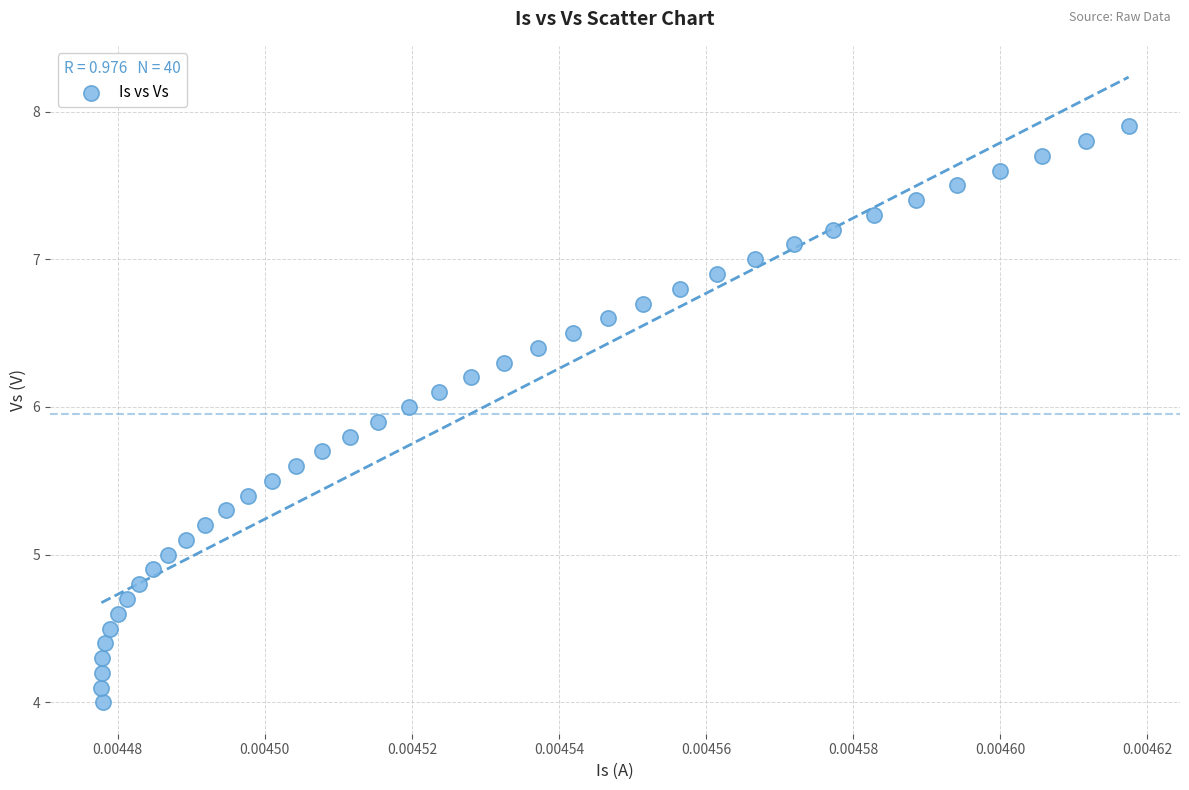

What is the range of Y values (max minus min)?

3.9